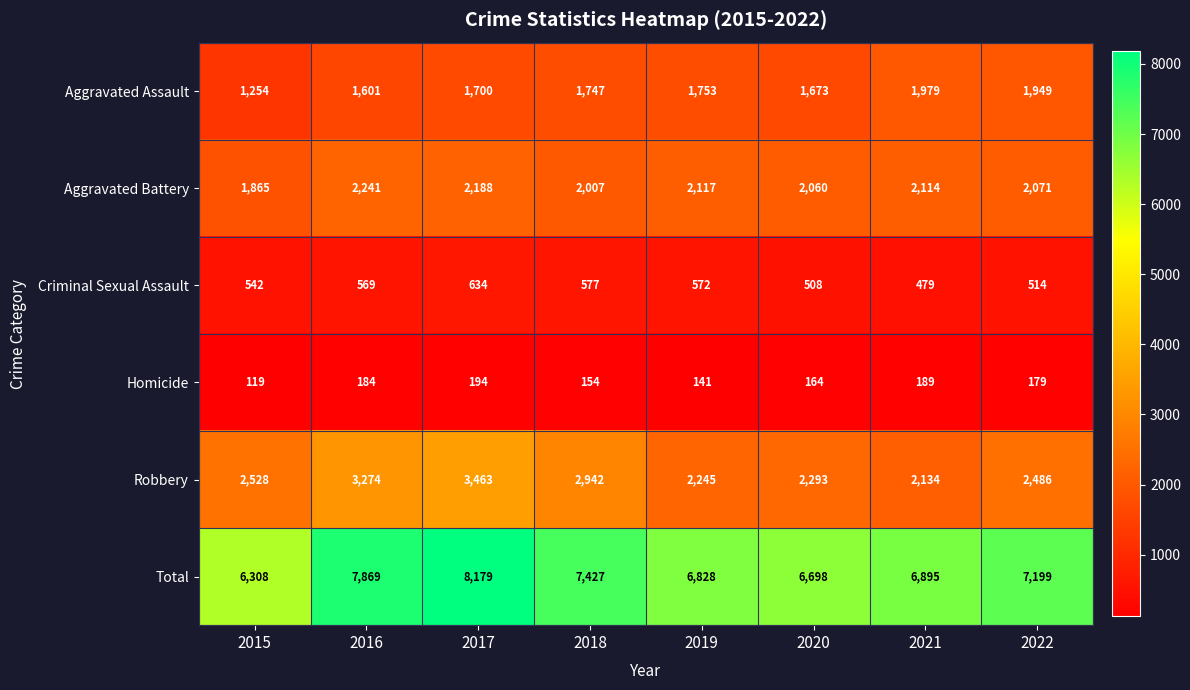

Is it true that Criminal Sexual Assault equals 323 at 2022?

False